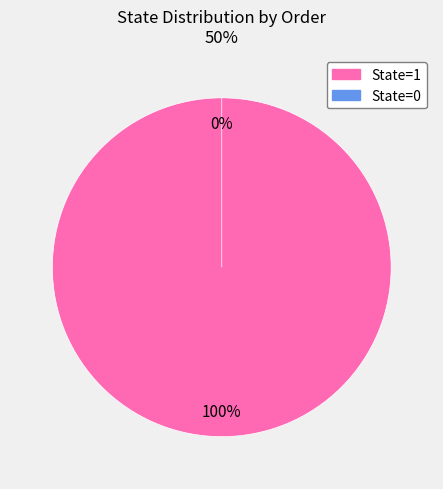

To the nearest percent, what is the average slice percentage?

50%